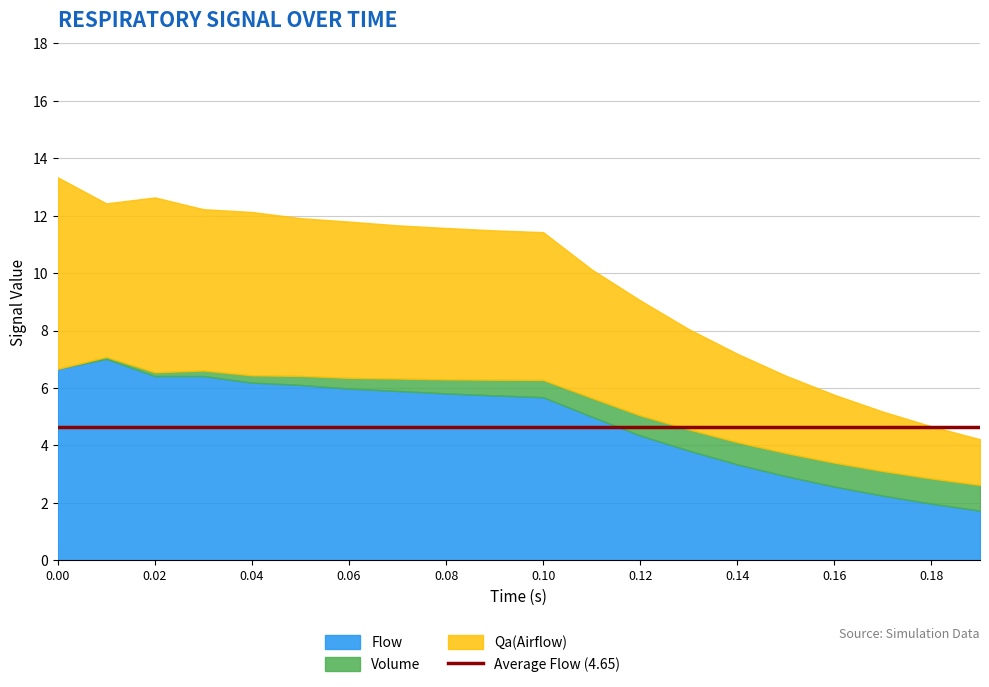

How many interior local peaks does the Flow series have?

2